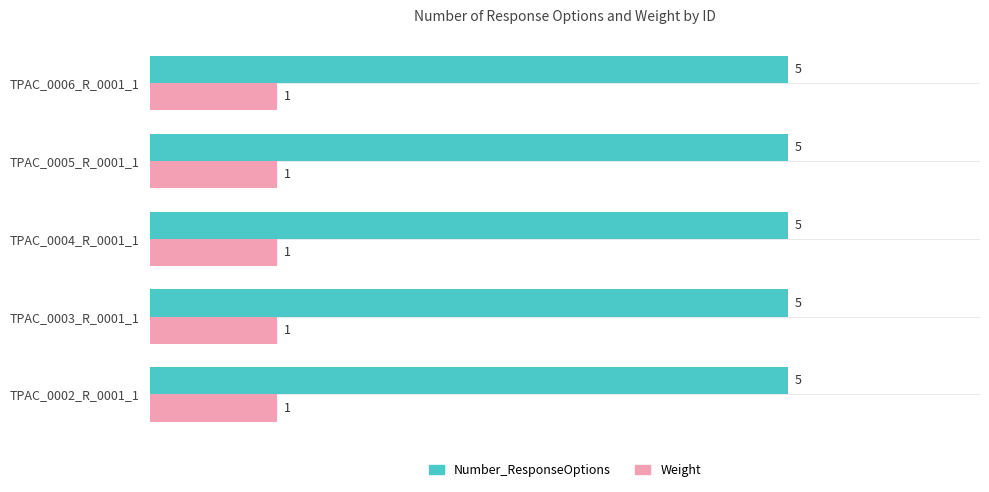

Rank the series by their average value, from highest to lowest.

Number_ResponseOptions, Weight